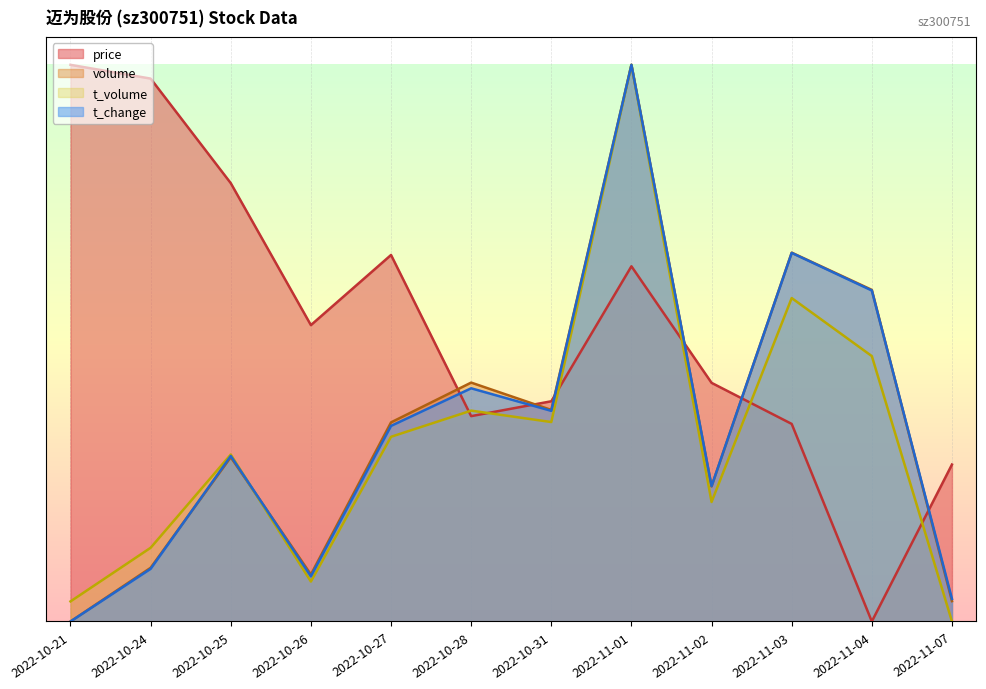

Is the value of price at 2022-10-31 greater than the value of t_change at 2022-10-26?

Yes